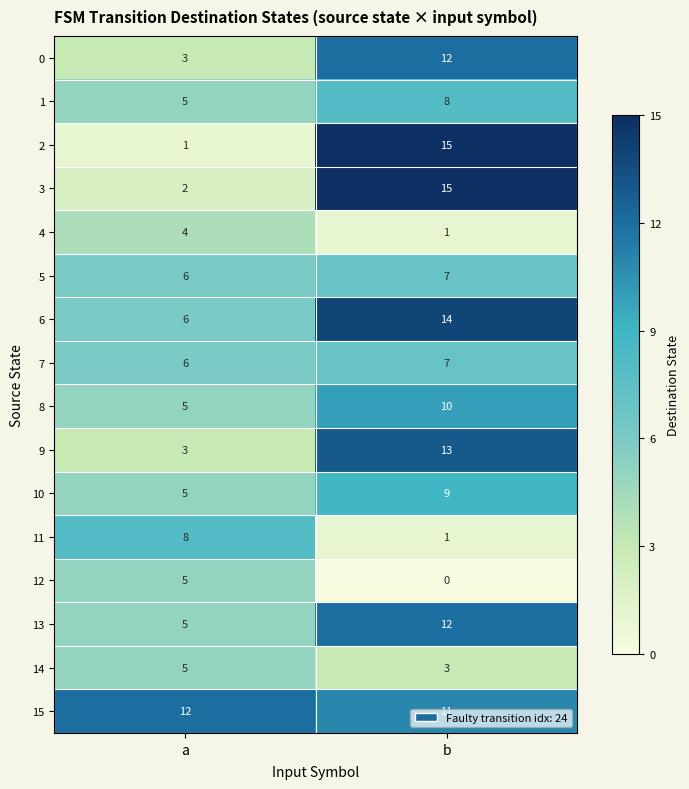

At how many categories does at least one series exceed 9?

2